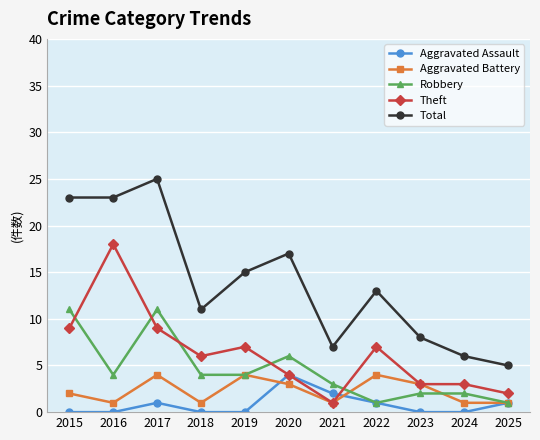

Read the Total value at 2023.

8